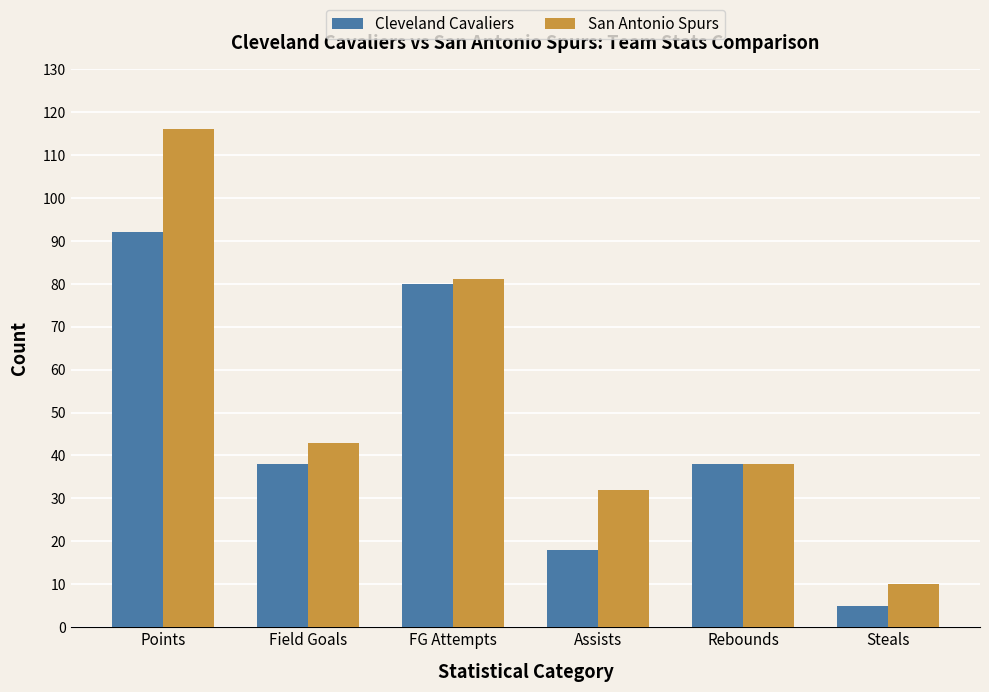

Reading left to right, list all the values displayed in this chart.

Cleveland Cavaliers: 92	38	80	18	38	5
San Antonio Spurs: 116	43	81	32	38	10